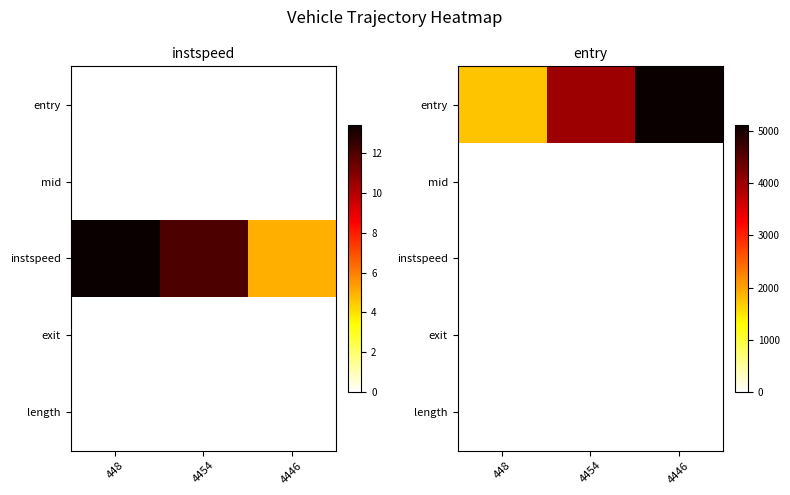

List the labels in order of instspeed value, smallest first.

448, 4454, 4446